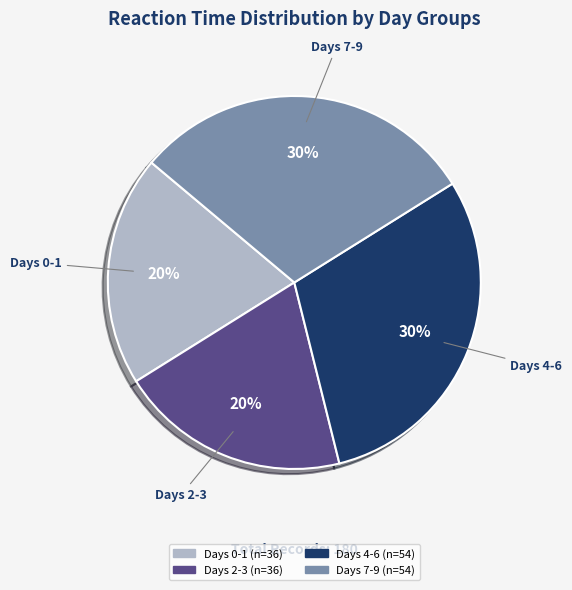

True or false: Days 2-3 accounts for 20% of the total.

True